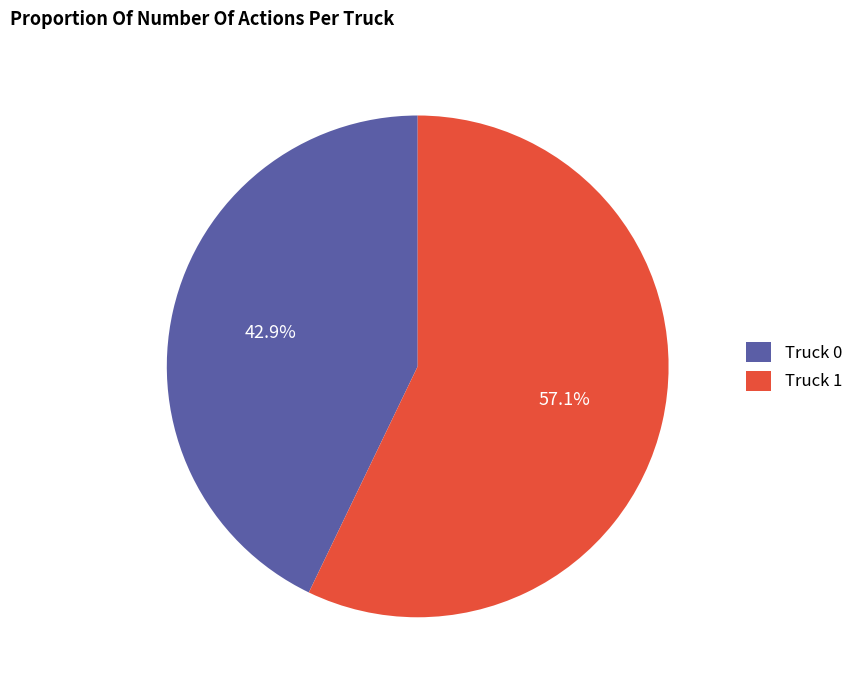

Which slice is the smallest?

Truck 0